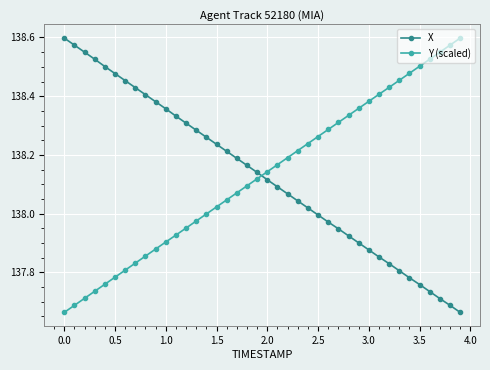

What is the sum of all Y (scaled) values?

5525.2